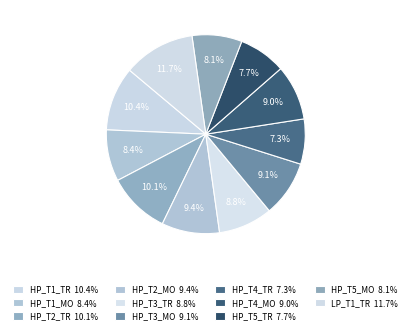

Count the number of slices in the pie.

11